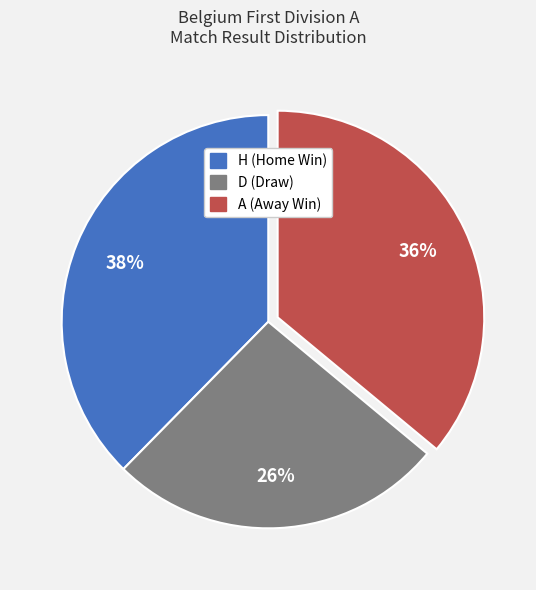

The A slice represents 36% of the pie. True or false?

True